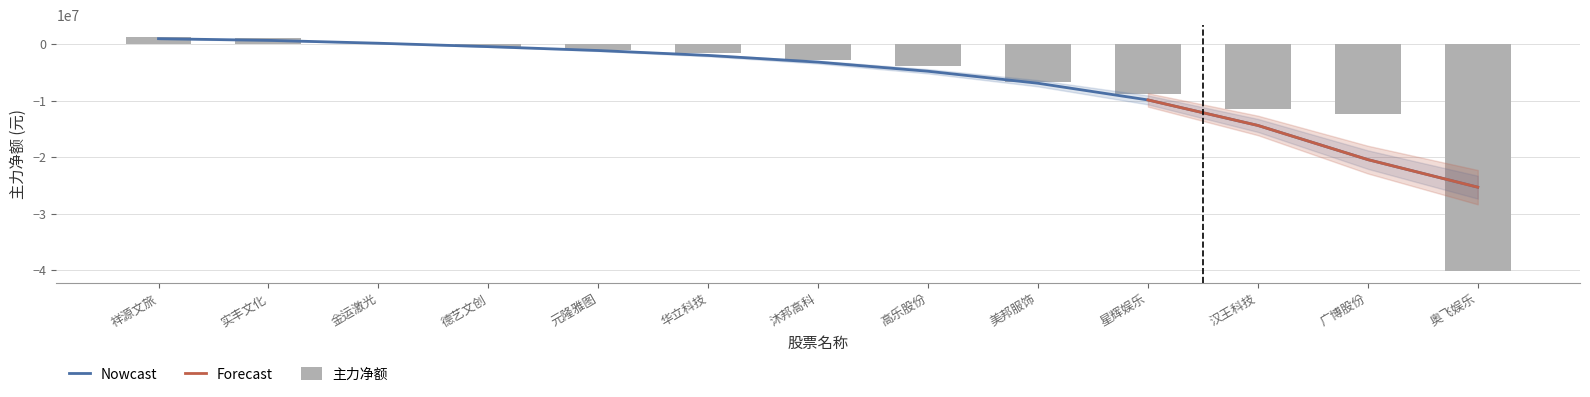

Reading left to right, transcribe all the data shown in this chart.

祥源文旅=1326578	实丰文化=1115333	金运激光=0	德艺文创=-419073	元隆雅图=-978703	华立科技=-1518659	沐邦高科=-2790076	高乐股份=-3933747	美邦服饰=-6761489	星辉娱乐=-8822752	汉王科技=-11412582	广博股份=-12336290	奥飞娱乐=-40143834